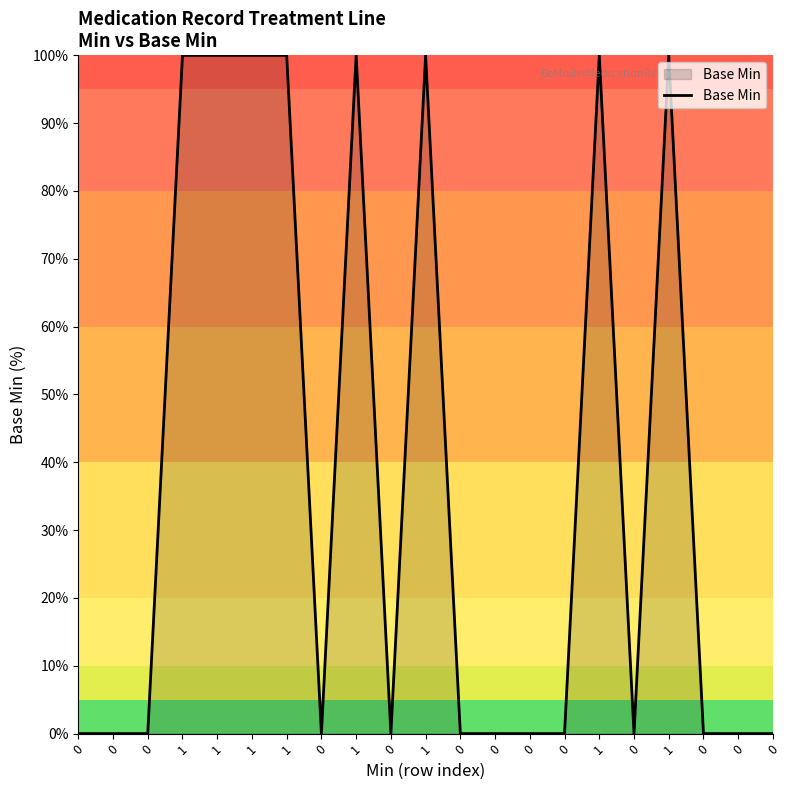

The value at 0 is 0. True or false?

True